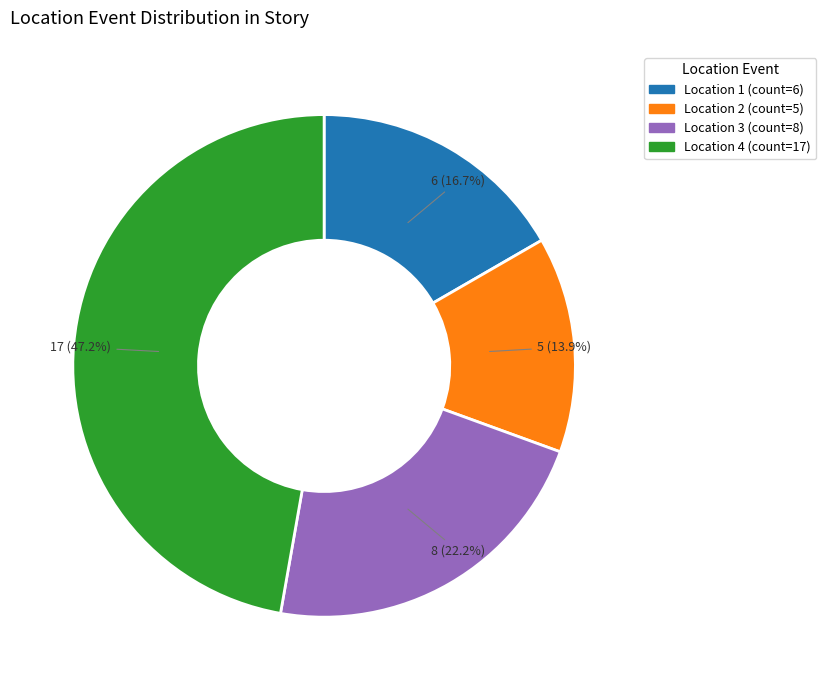

Does any single category account for the majority?

No